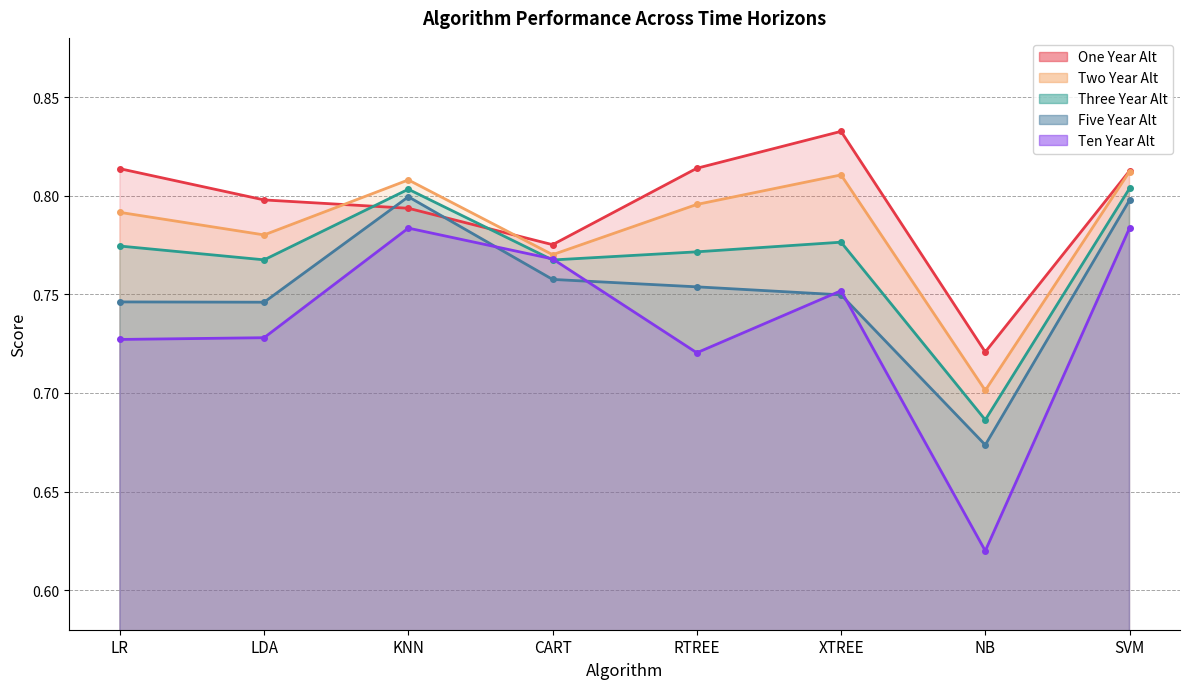

Where is Three Year Alt nearest to the value 0?

NB